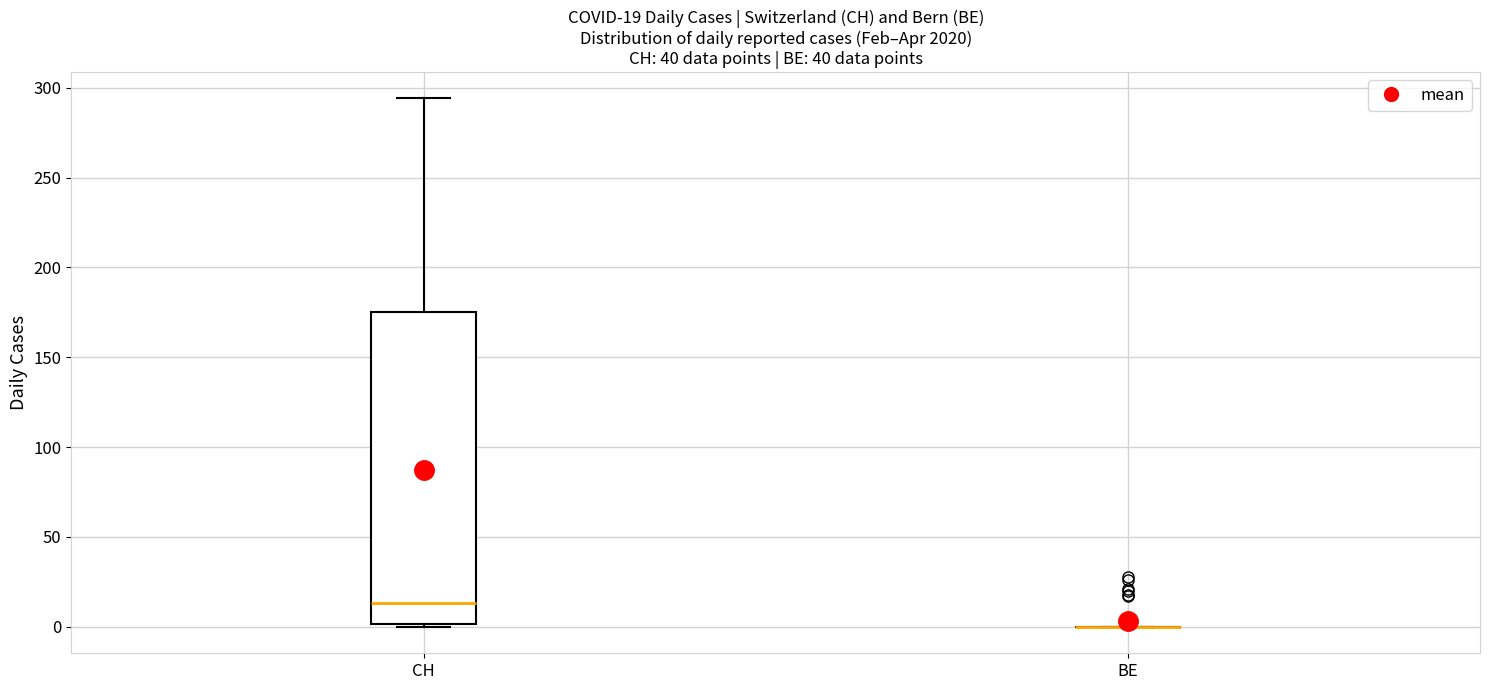

Which box is the tallest, from its lower edge to its upper edge?

CH